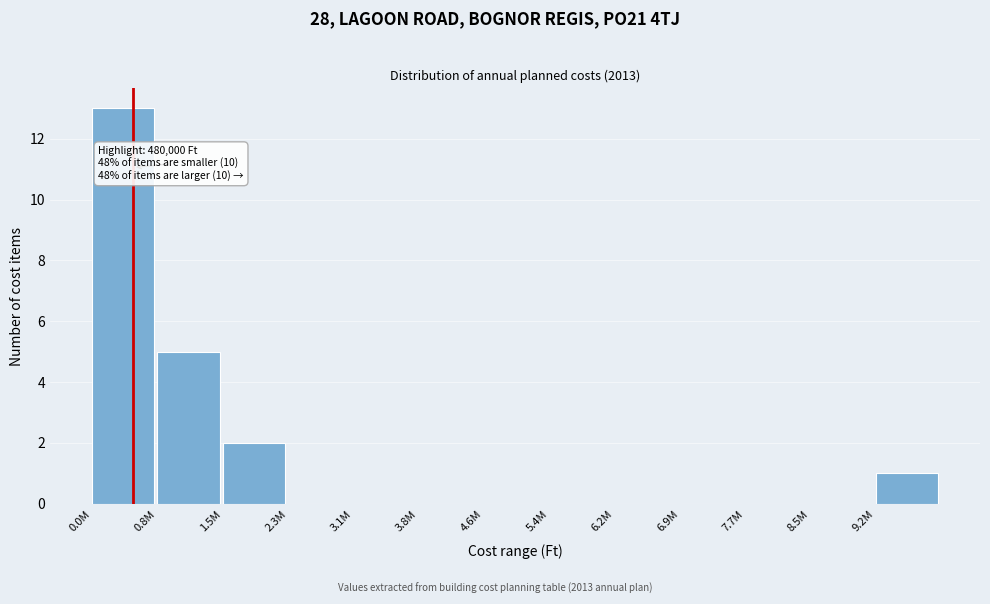

Reading left to right, what are all the values shown in this chart?

0.0M=13	0.8M=5	1.5M=2	2.3M=0	3.1M=0	3.8M=0	4.6M=0	5.4M=0	6.2M=0	6.9M=0	7.7M=0	8.5M=0	9.2M=1